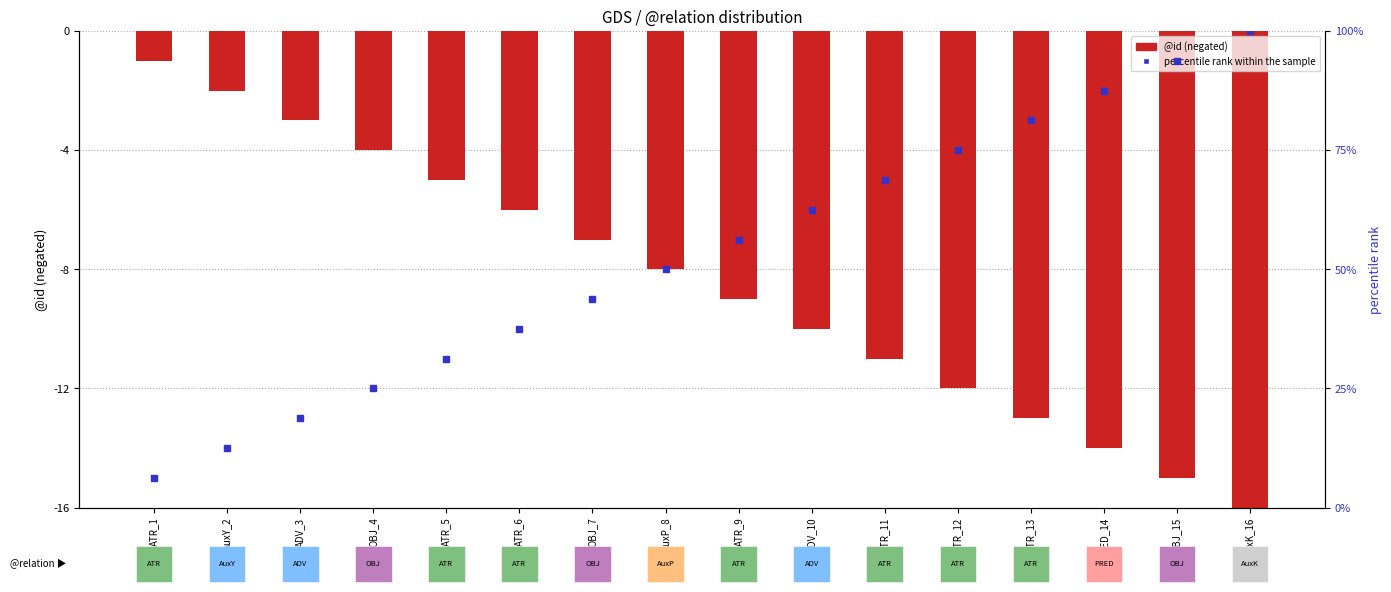

What is the difference between the highest and lowest values at AuxK_16?

116.0